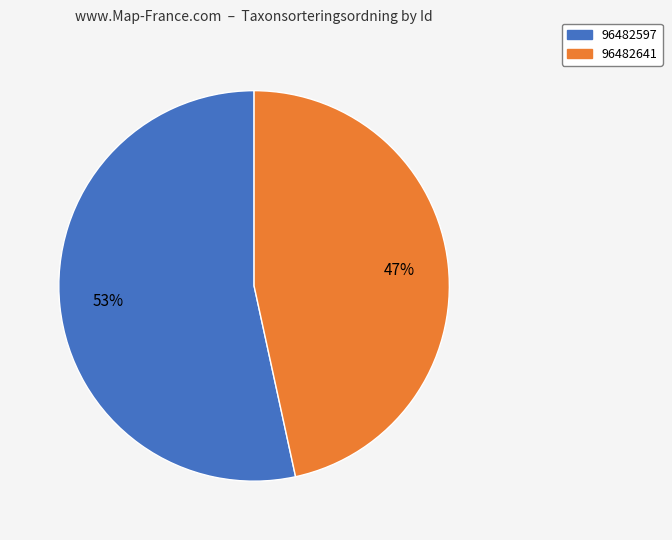

True or false: 96482641 accounts for 32% of the total.

False